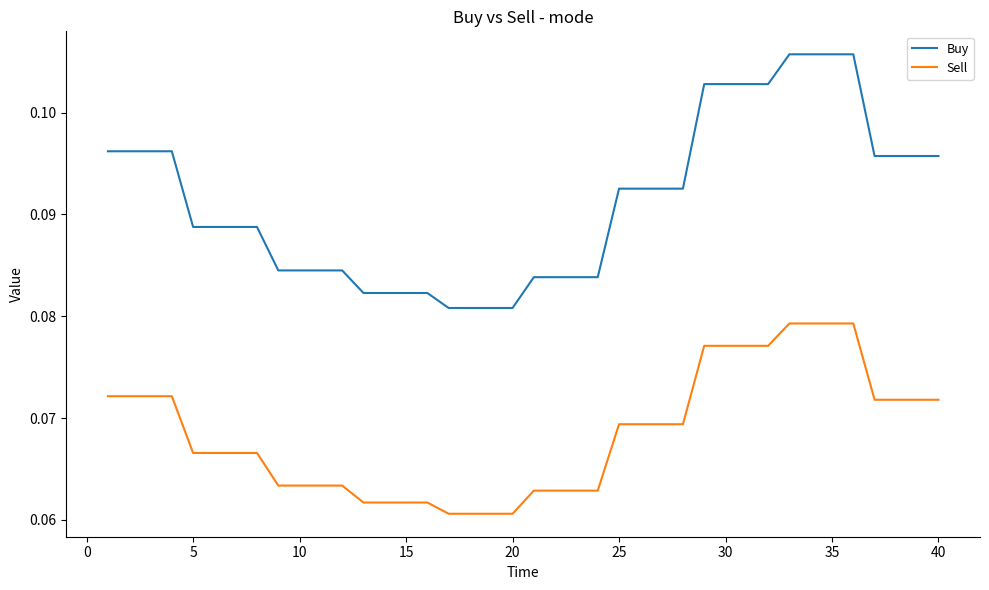

True or false: Sell and Buy cross at least once.

False